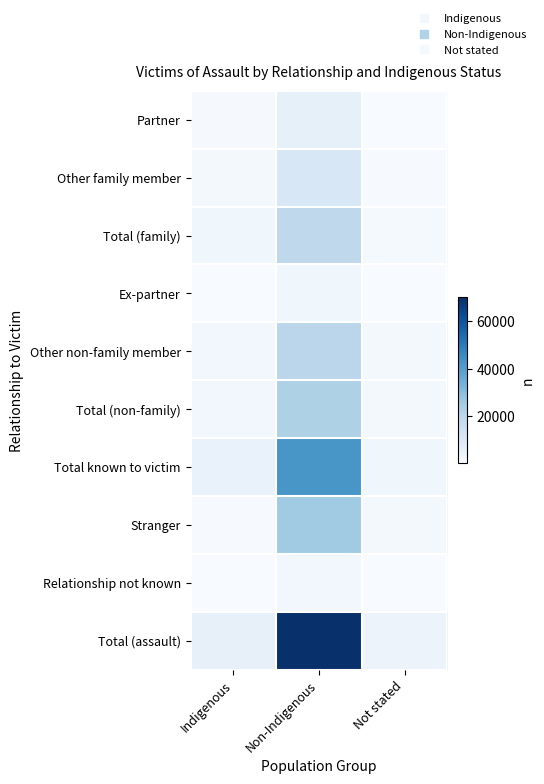

What is the difference between the highest and lowest values at Non-Indigenous?

68058